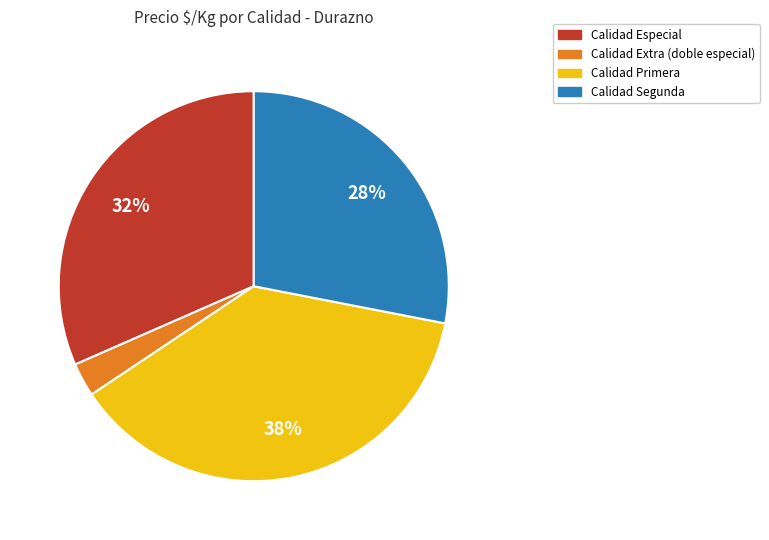

To the nearest percent, what is the difference between the largest and smallest slice percentages?

35%